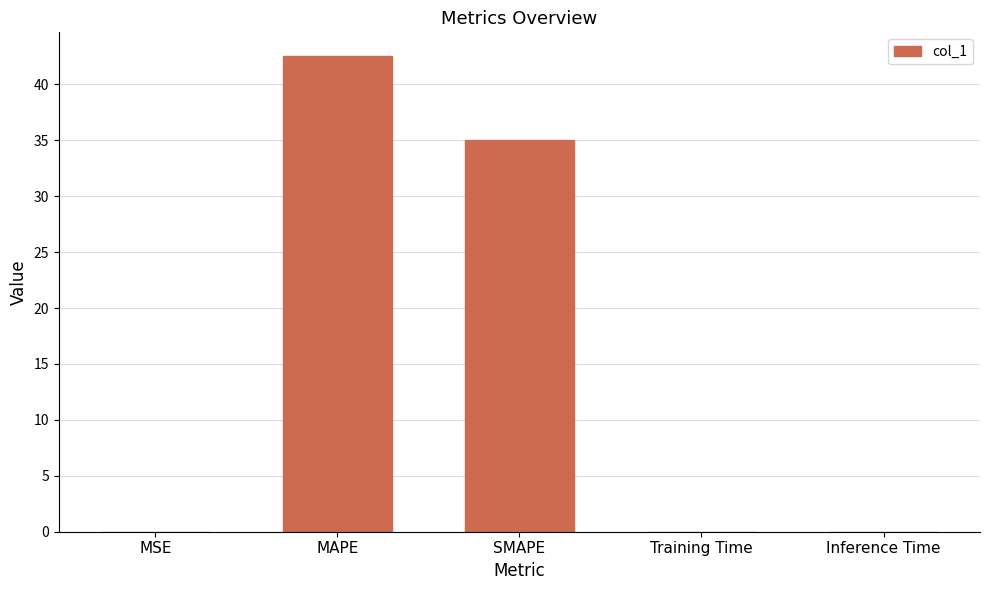

Where is the data nearest to the value 21?

SMAPE